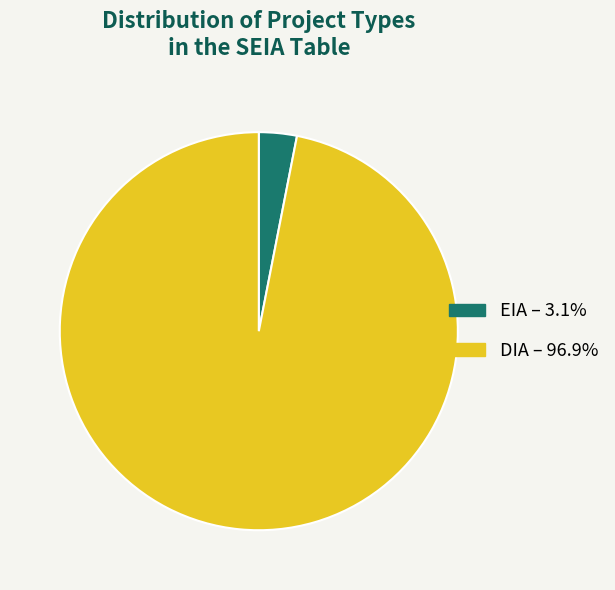

Combined, do EIA and DIA account for over 50%?

Yes